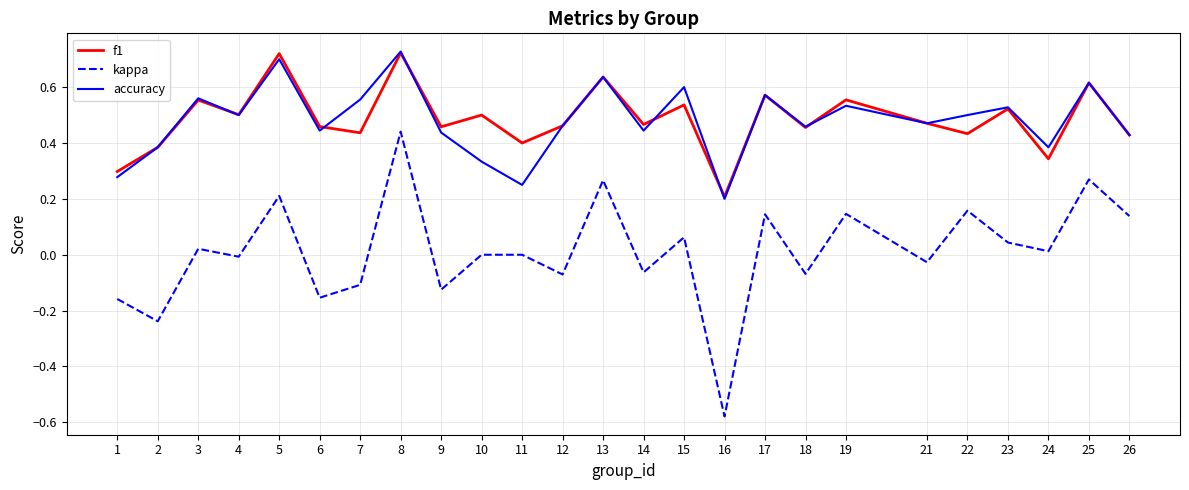

What is the total value across all series at 22?

1.1